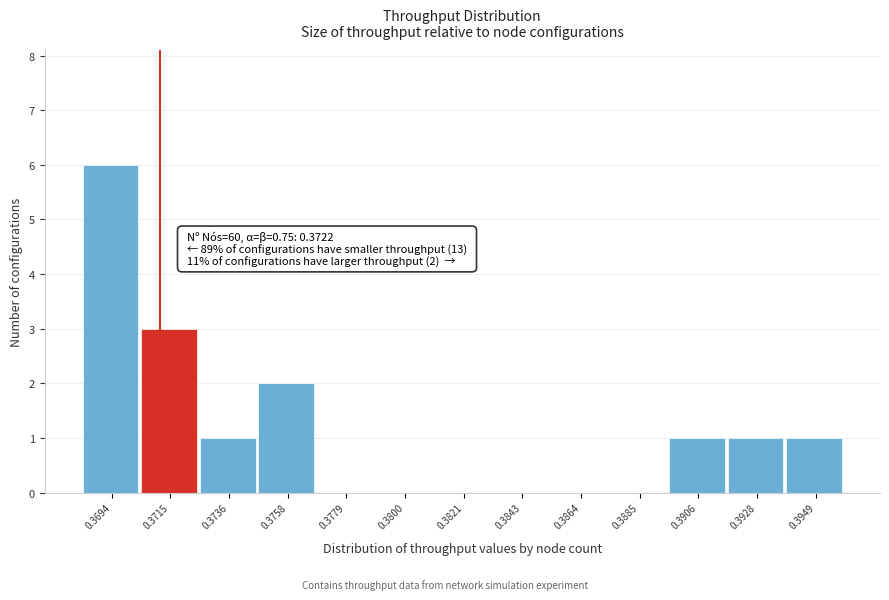

Reading left to right, list all the values displayed in this chart.

0.3694=6	0.3715=3	0.3736=1	0.3758=2	0.3779=0	0.3800=0	0.3821=0	0.3843=0	0.3864=0	0.3885=0	0.3906=1	0.3928=1	0.3949=1